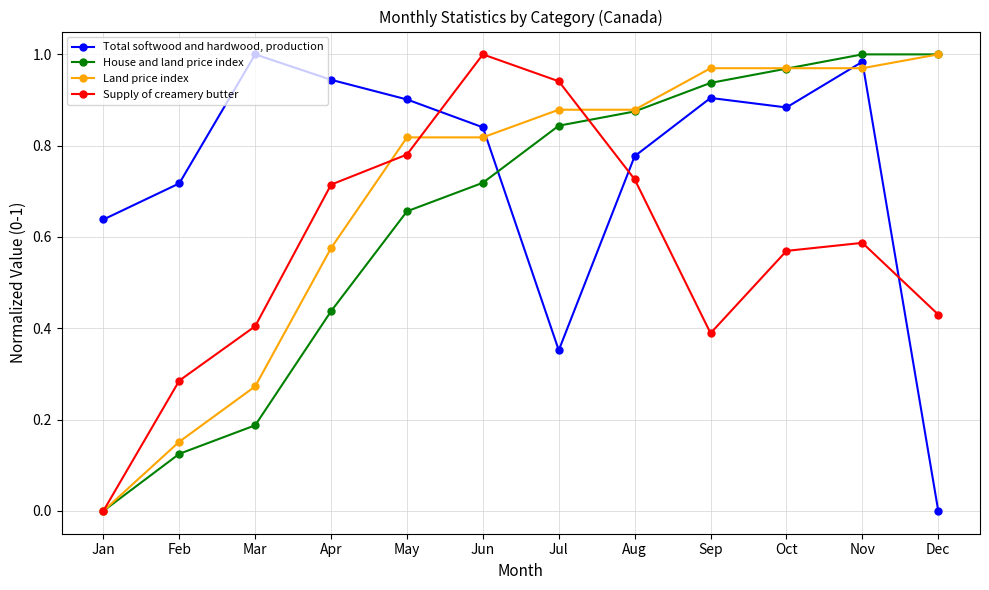

Between Oct and Nov, which series saw the biggest shift?

Total softwood and hardwood, production